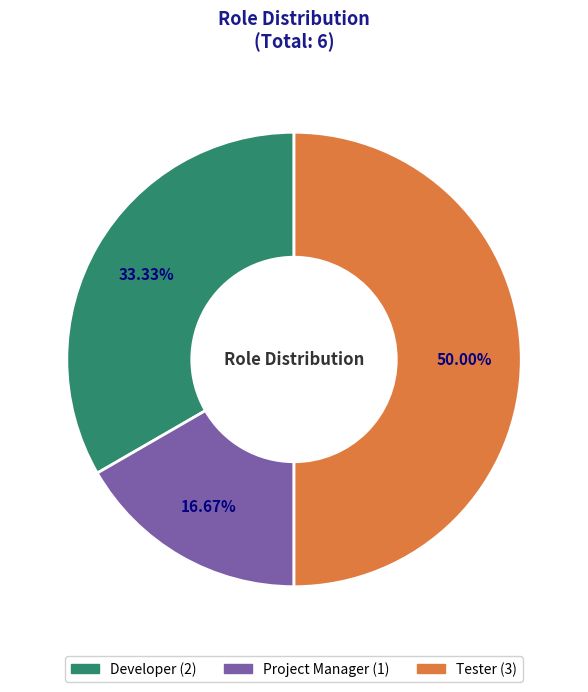

Rank the categories by value from highest to lowest.

Tester, Developer, Project Manager